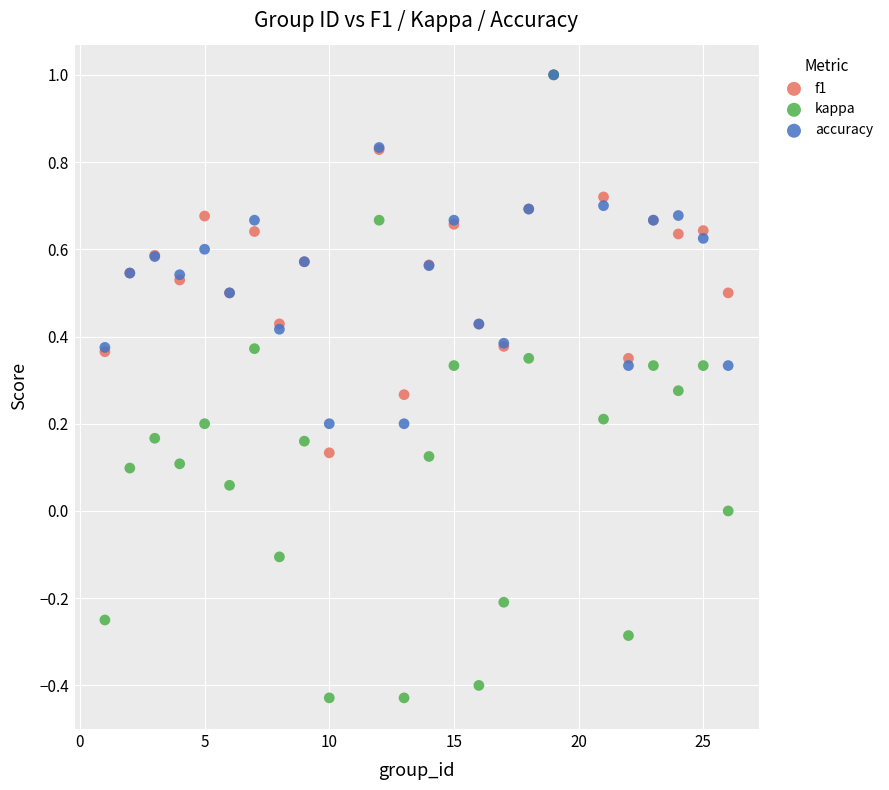

Which series has the widest spread of Y values?

kappa